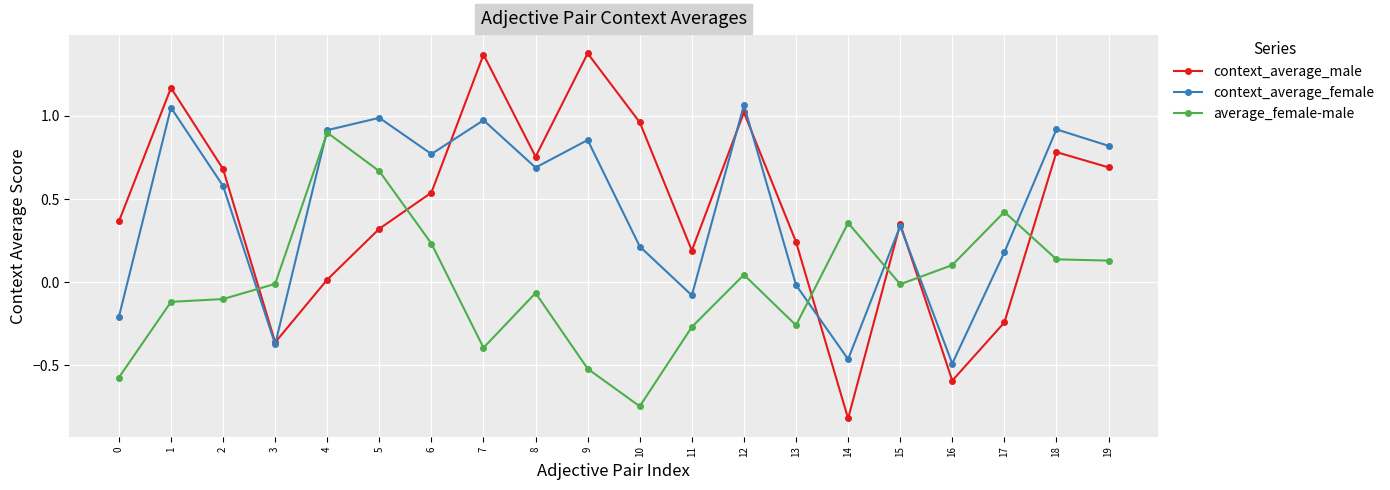

How many categories are shown in the chart?

20